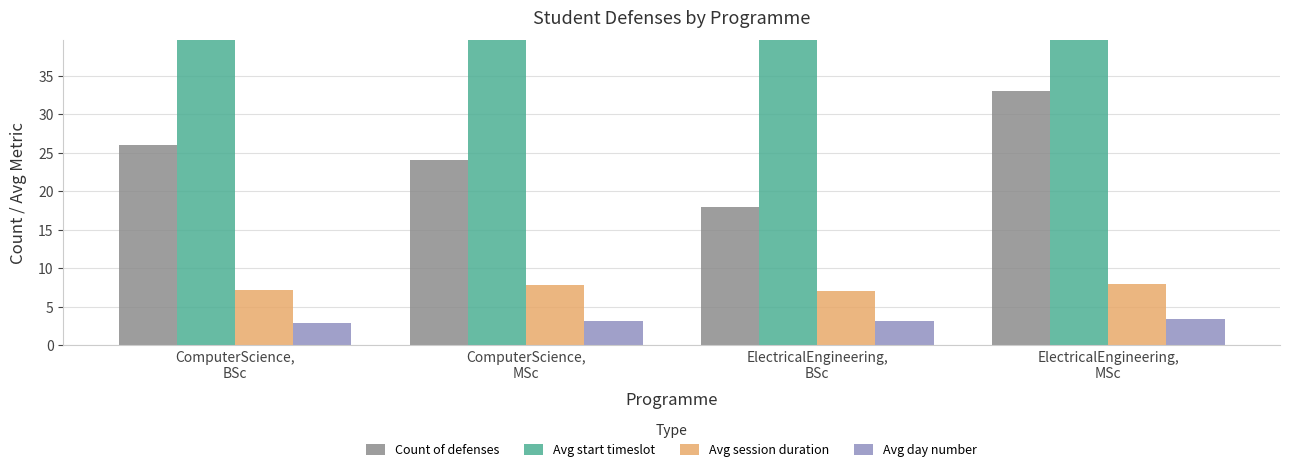

Which label corresponds to the largest value in the chart?

ComputerScience,
MSc